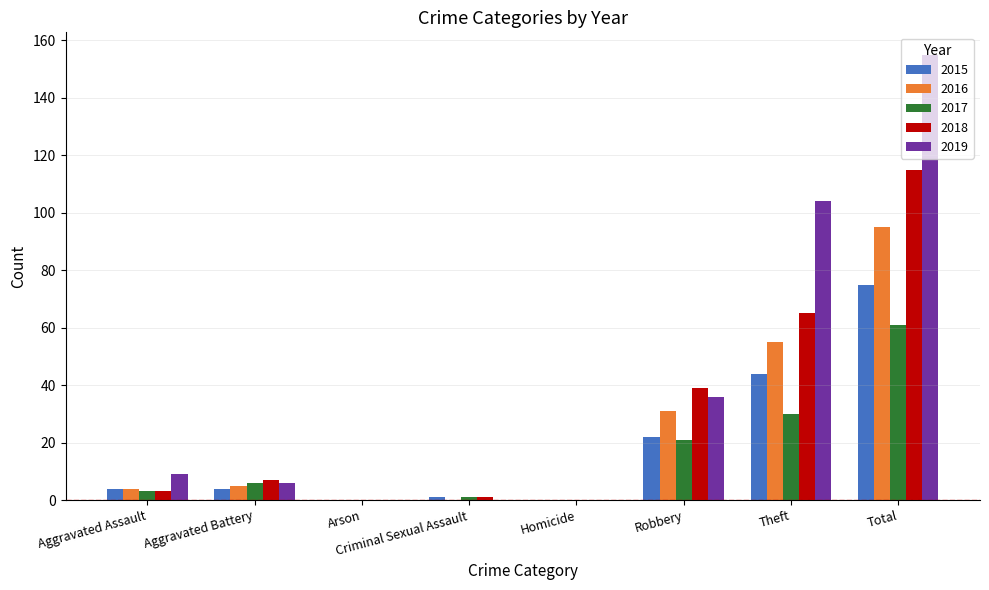

What is the difference between the 2018 values at Criminal Sexual Assault and Theft?

64